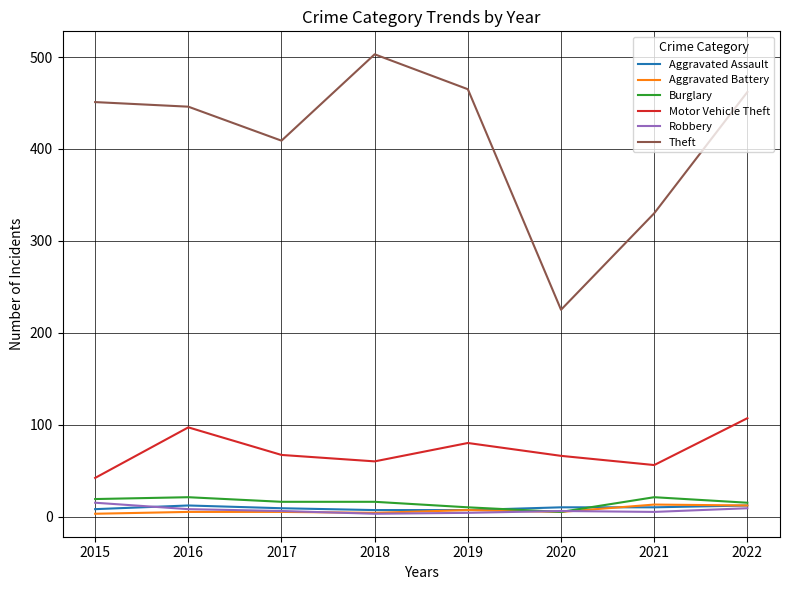

True or false: Motor Vehicle Theft and Aggravated Assault intersect in this chart.

False